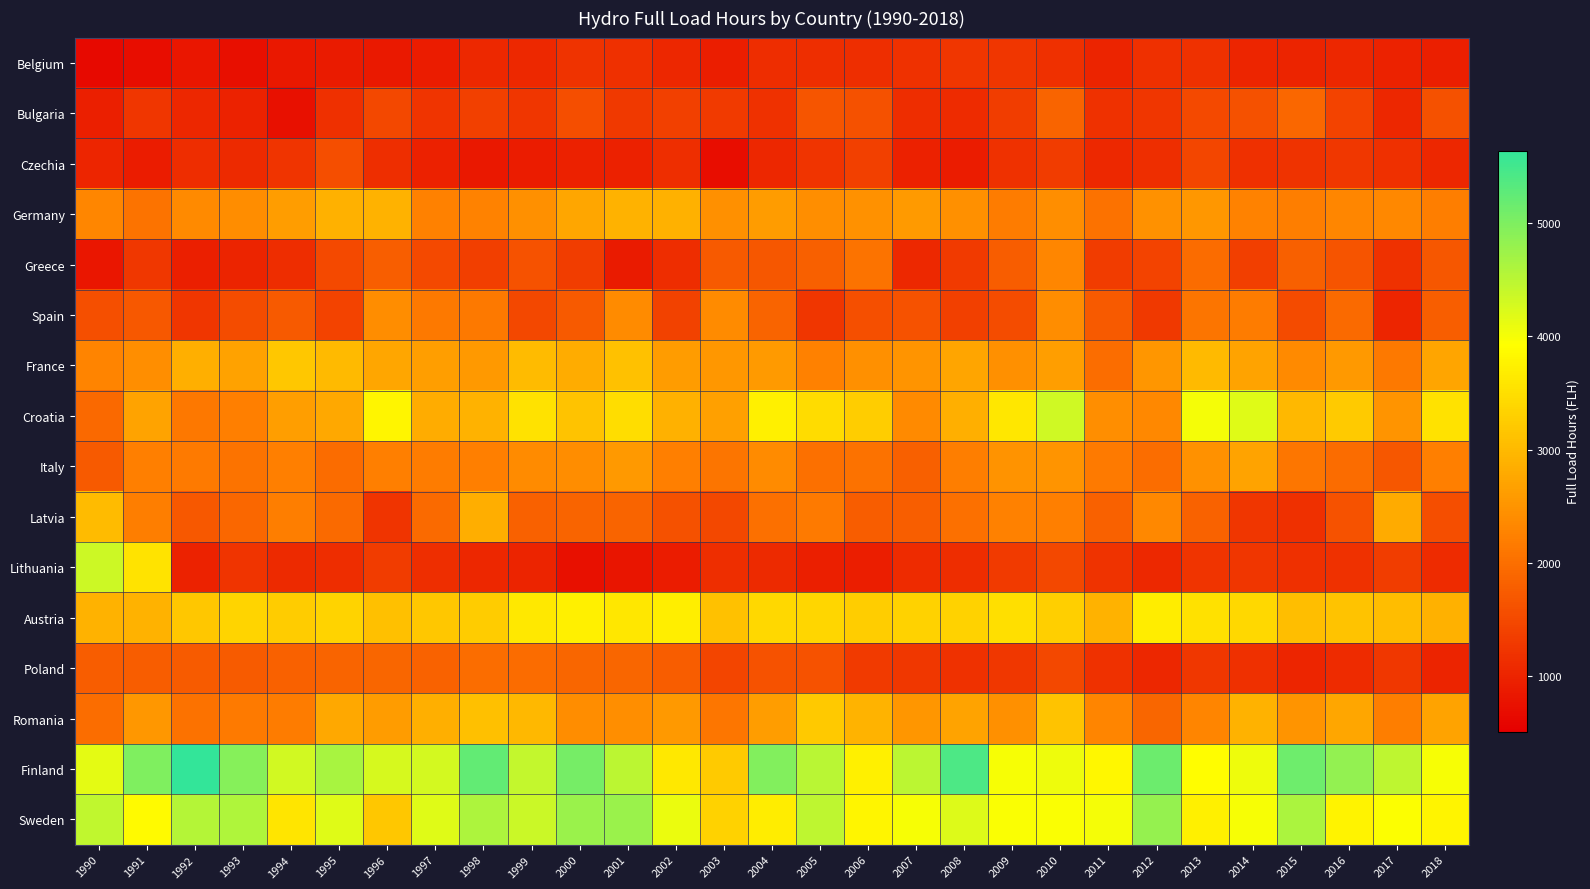

What is the greatest value displayed?

5639.0